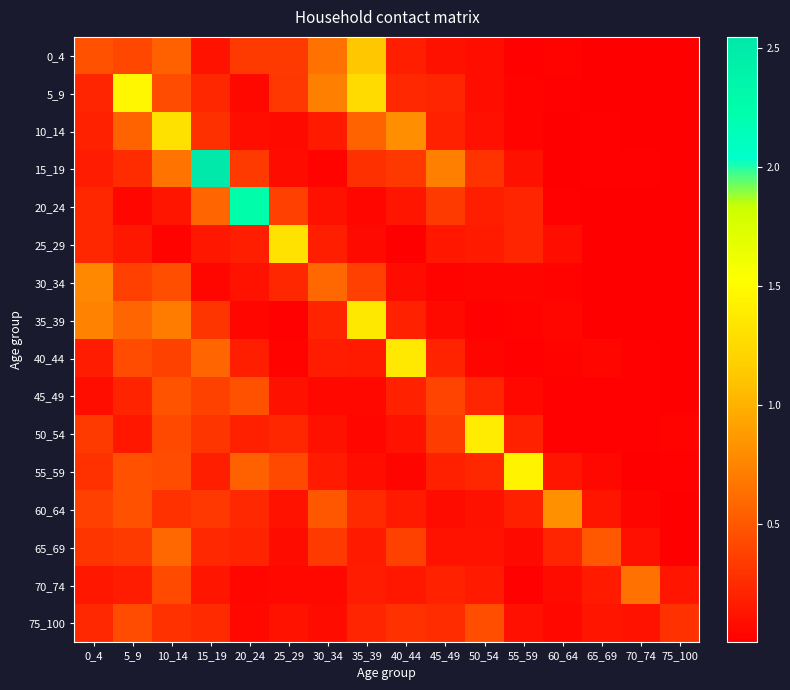

Reading left to right, list all the values displayed in this chart.

0_4: 0_4=0.5	5_9=0.4	10_14=0.5	15_19=0.1	20_24=0.3	25_29=0.3	30_34=0.6	35_39=1.1	40_44=0.2	45_49=0.1	50_54=0.1	55_59=0.0	60_64=0.0	65_69=0.0	70_74=0.0	75_100=0.0
5_9: 0_4=0.2	5_9=1.5	10_14=0.4	15_19=0.2	20_24=0.1	25_29=0.3	30_34=0.7	35_39=1.3	40_44=0.2	45_49=0.2	50_54=0.1	55_59=0.0	60_64=0.0	65_69=0.0	70_74=0.0	75_100=0.0
10_14: 0_4=0.2	5_9=0.6	10_14=1.3	15_19=0.3	20_24=0.1	25_29=0.1	30_34=0.2	35_39=0.6	40_44=0.8	45_49=0.2	50_54=0.1	55_59=0.0	60_64=0.0	65_69=0.0	70_74=0.0	75_100=0.0
15_19: 0_4=0.2	5_9=0.3	10_14=0.6	15_19=2.5	20_24=0.3	25_29=0.1	30_34=0.0	35_39=0.3	40_44=0.3	45_49=0.7	50_54=0.3	55_59=0.1	60_64=0.0	65_69=0.0	70_74=0.0	75_100=0.0
20_24: 0_4=0.2	5_9=0.0	10_14=0.1	15_19=0.6	20_24=2.3	25_29=0.4	30_34=0.1	35_39=0.0	40_44=0.1	45_49=0.3	50_54=0.2	55_59=0.2	60_64=0.0	65_69=0.0	70_74=0.0	75_100=0.0
25_29: 0_4=0.2	5_9=0.1	10_14=0.0	15_19=0.1	20_24=0.2	25_29=1.3	30_34=0.2	35_39=0.1	40_44=0.0	45_49=0.1	50_54=0.2	55_59=0.2	60_64=0.1	65_69=0.0	70_74=0.0	75_100=0.0
30_34: 0_4=0.8	5_9=0.4	10_14=0.4	15_19=0.0	20_24=0.1	25_29=0.2	30_34=0.6	35_39=0.4	40_44=0.1	45_49=0.0	50_54=0.0	55_59=0.0	60_64=0.0	65_69=0.0	70_74=0.0	75_100=0.0
35_39: 0_4=0.7	5_9=0.6	10_14=0.7	15_19=0.3	20_24=0.0	25_29=0.0	30_34=0.2	35_39=1.4	40_44=0.2	45_49=0.1	50_54=0.0	55_59=0.0	60_64=0.0	65_69=0.0	70_74=0.0	75_100=0.0
40_44: 0_4=0.2	5_9=0.4	10_14=0.4	15_19=0.6	20_24=0.2	25_29=0.0	30_34=0.2	35_39=0.2	40_44=1.4	45_49=0.2	50_54=0.0	55_59=0.0	60_64=0.0	65_69=0.0	70_74=0.0	75_100=0.0
45_49: 0_4=0.1	5_9=0.2	10_14=0.5	15_19=0.4	20_24=0.5	25_29=0.1	30_34=0.1	35_39=0.1	40_44=0.2	45_49=0.4	50_54=0.2	55_59=0.1	60_64=0.0	65_69=0.0	70_74=0.0	75_100=0.0
50_54: 0_4=0.3	5_9=0.1	10_14=0.4	15_19=0.3	20_24=0.2	25_29=0.2	30_34=0.1	35_39=0.0	40_44=0.1	45_49=0.3	50_54=1.4	55_59=0.2	60_64=0.0	65_69=0.0	70_74=0.0	75_100=0.0
55_59: 0_4=0.3	5_9=0.5	10_14=0.4	15_19=0.2	20_24=0.6	25_29=0.4	30_34=0.2	35_39=0.1	40_44=0.0	45_49=0.2	50_54=0.2	55_59=1.4	60_64=0.1	65_69=0.1	70_74=0.0	75_100=0.0
60_64: 0_4=0.4	5_9=0.5	10_14=0.3	15_19=0.3	20_24=0.2	25_29=0.1	30_34=0.5	35_39=0.2	40_44=0.2	45_49=0.1	50_54=0.1	55_59=0.2	60_64=0.8	65_69=0.1	70_74=0.0	75_100=0.0
65_69: 0_4=0.3	5_9=0.3	10_14=0.6	15_19=0.2	20_24=0.2	25_29=0.1	30_34=0.3	35_39=0.2	40_44=0.4	45_49=0.1	50_54=0.1	55_59=0.1	60_64=0.2	65_69=0.5	70_74=0.1	75_100=0.0
70_74: 0_4=0.1	5_9=0.2	10_14=0.4	15_19=0.1	20_24=0.0	25_29=0.1	30_34=0.1	35_39=0.2	40_44=0.1	45_49=0.2	50_54=0.2	55_59=0.0	60_64=0.1	65_69=0.2	70_74=0.6	75_100=0.1
75_100: 0_4=0.2	5_9=0.4	10_14=0.3	15_19=0.2	20_24=0.1	25_29=0.1	30_34=0.1	35_39=0.2	40_44=0.3	45_49=0.3	50_54=0.4	55_59=0.1	60_64=0.1	65_69=0.1	70_74=0.1	75_100=0.3